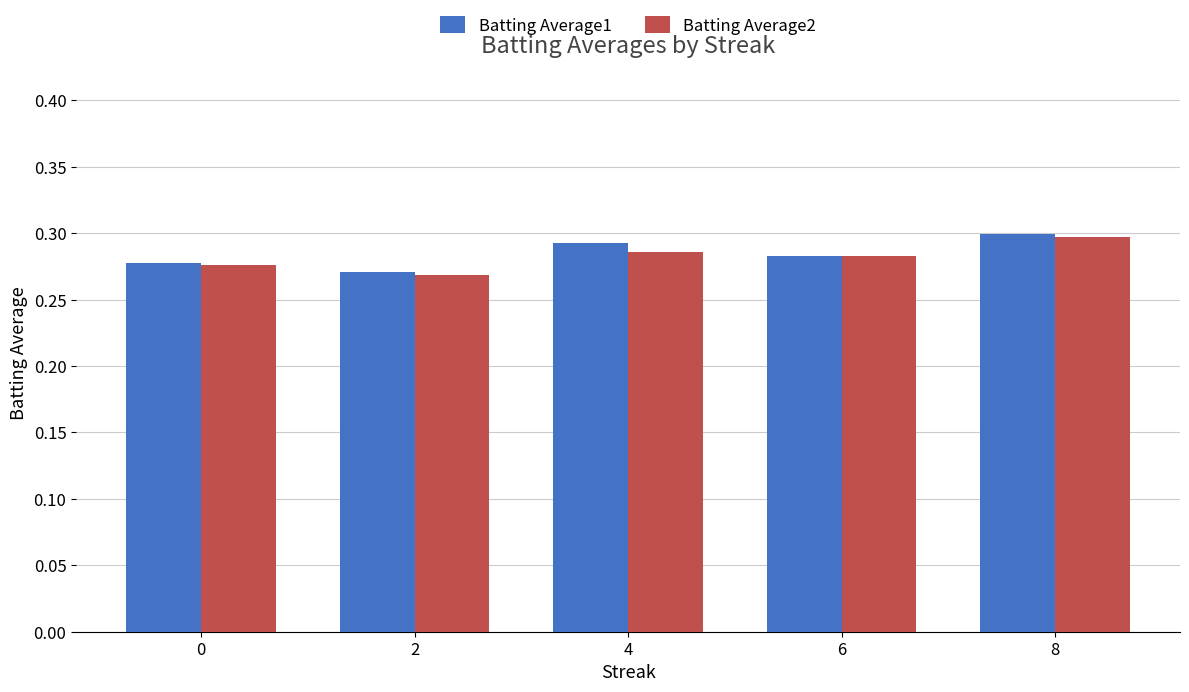

Between 2 and 4, which series saw the biggest shift?

Batting Average1